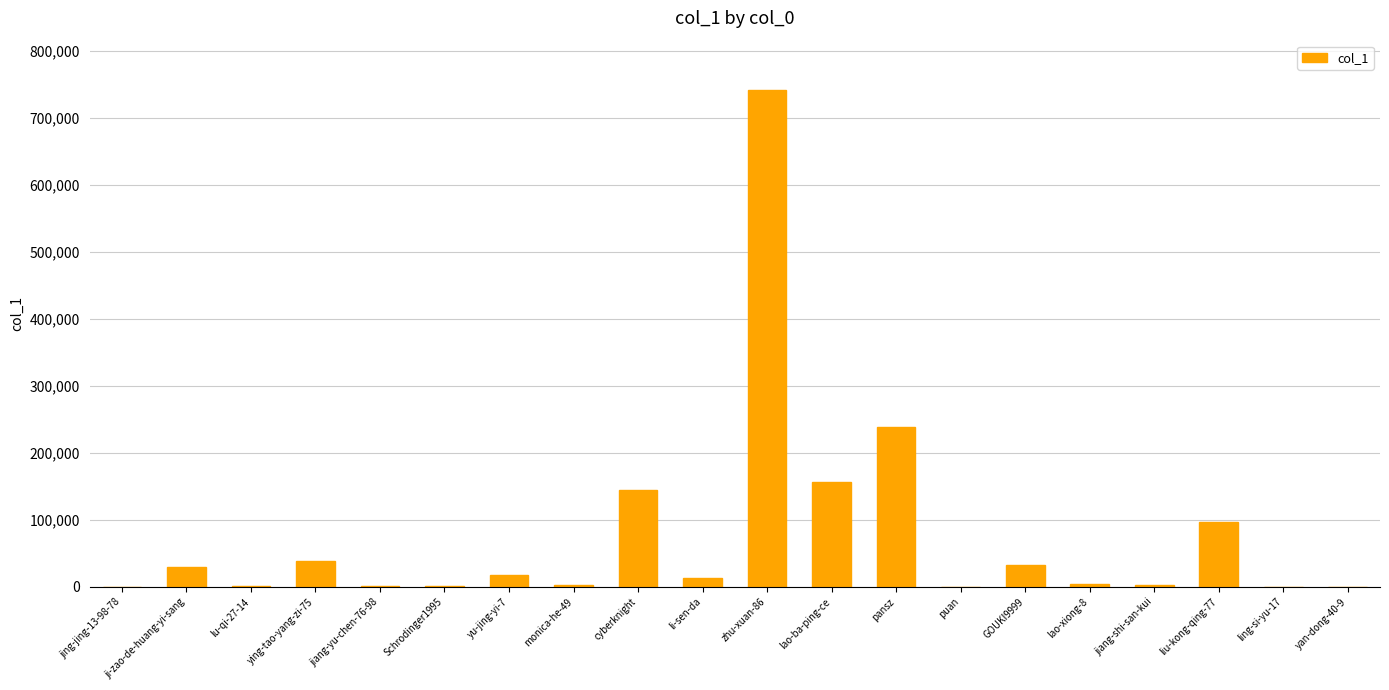

What is the sum of all values?

1523213